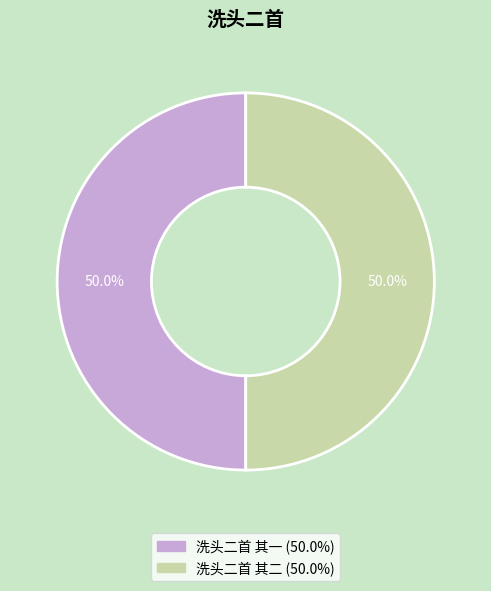

To the nearest percent, what portion does 洗头二首 其二 represent?

50%